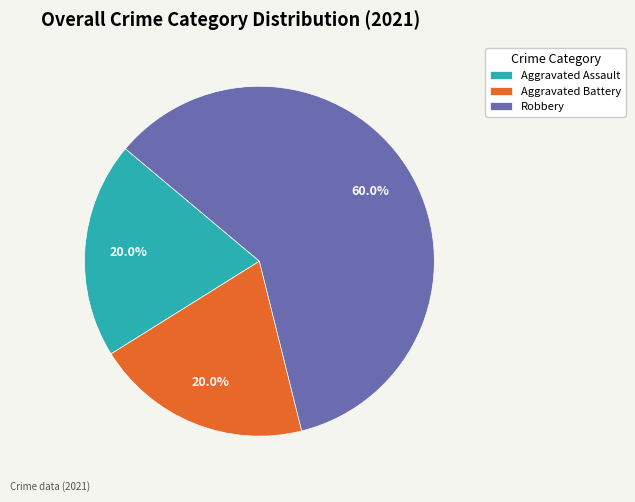

Which category has the biggest portion of the pie?

Robbery